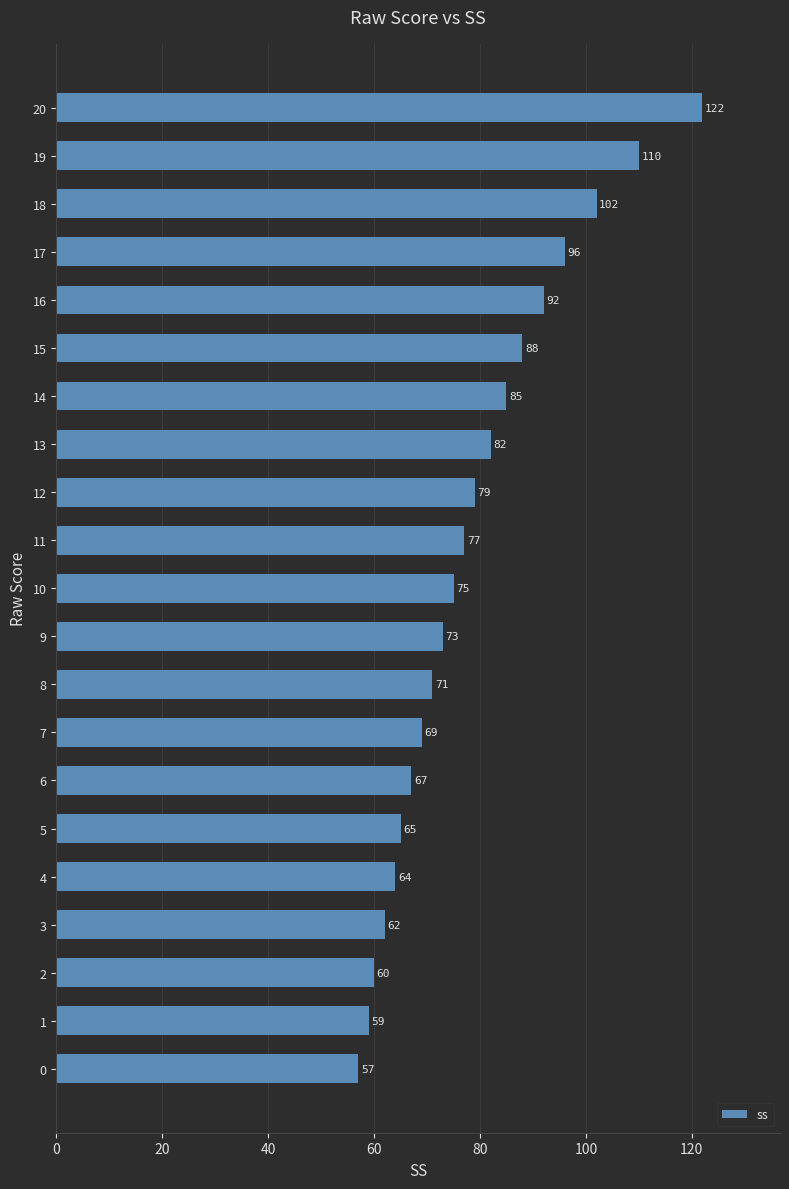

List the labels in order of value, largest first.

20, 19, 18, 17, 16, 15, 14, 13, 12, 11, 10, 9, 8, 7, 6, 5, 4, 3, 2, 1, 0